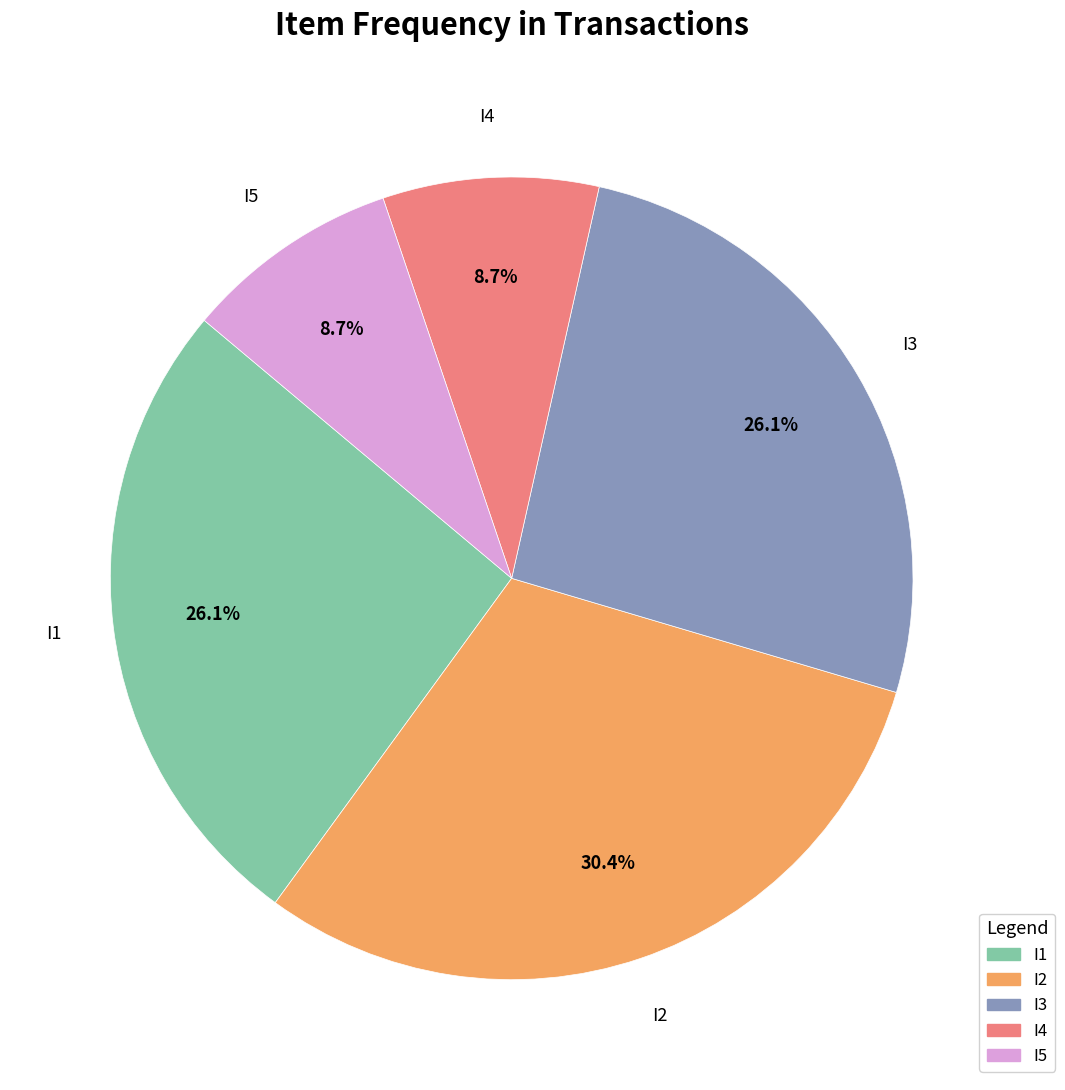

Do I4 and I2 together represent more than half of the pie?

No